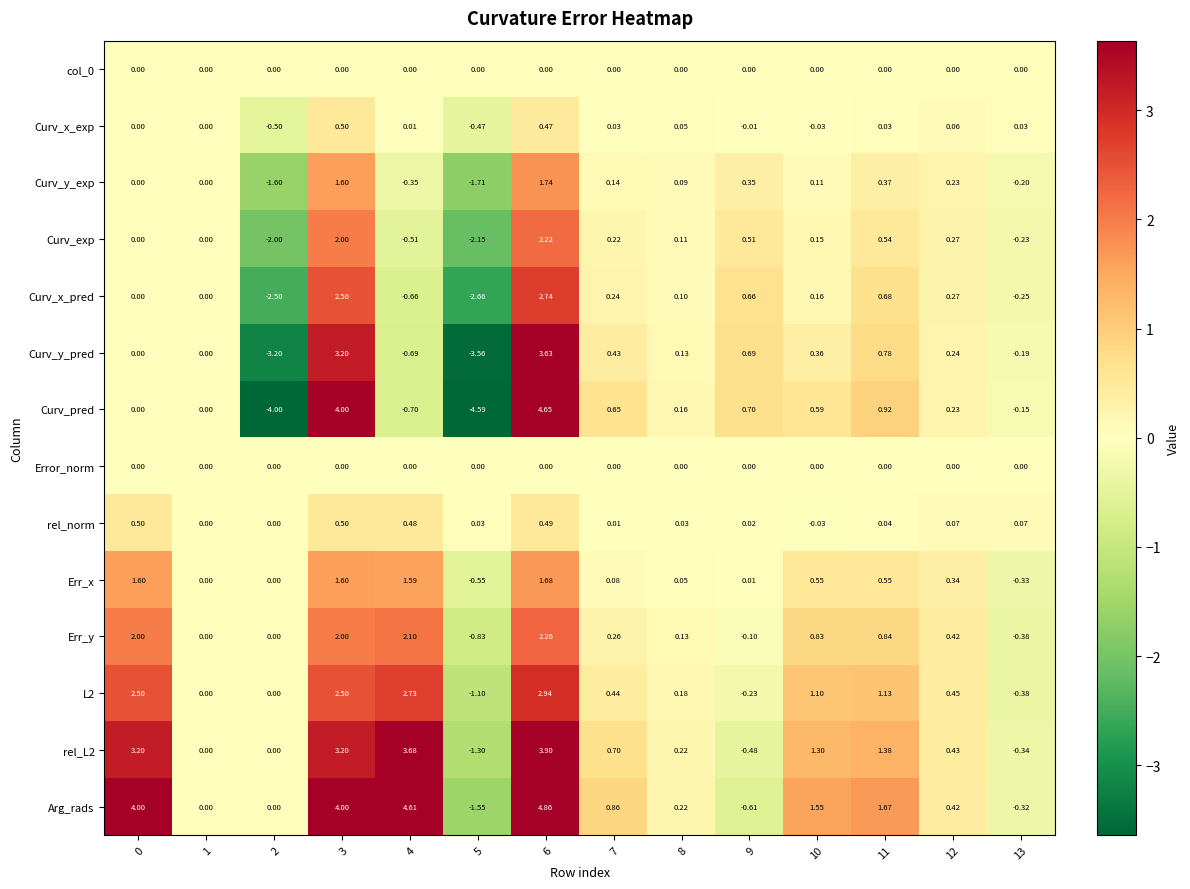

Is the value of Curv_x_pred at 6 greater than the value of rel_L2 at 6?

No